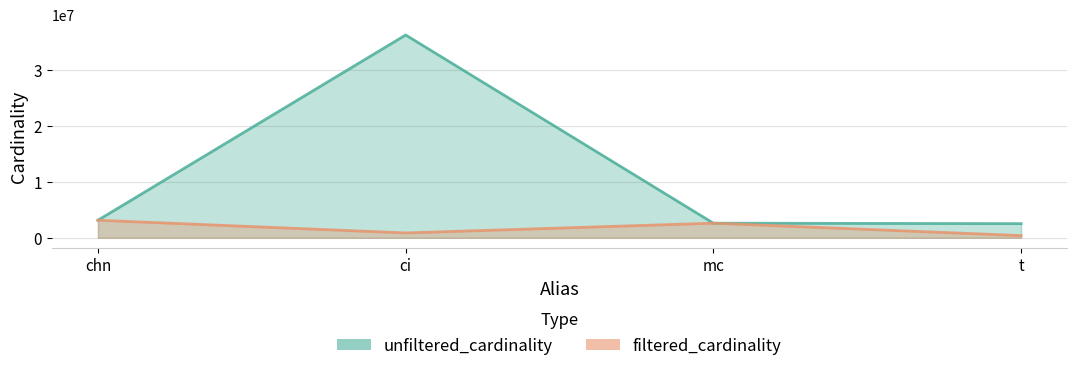

What is the minimum value for filtered_cardinality?

391666